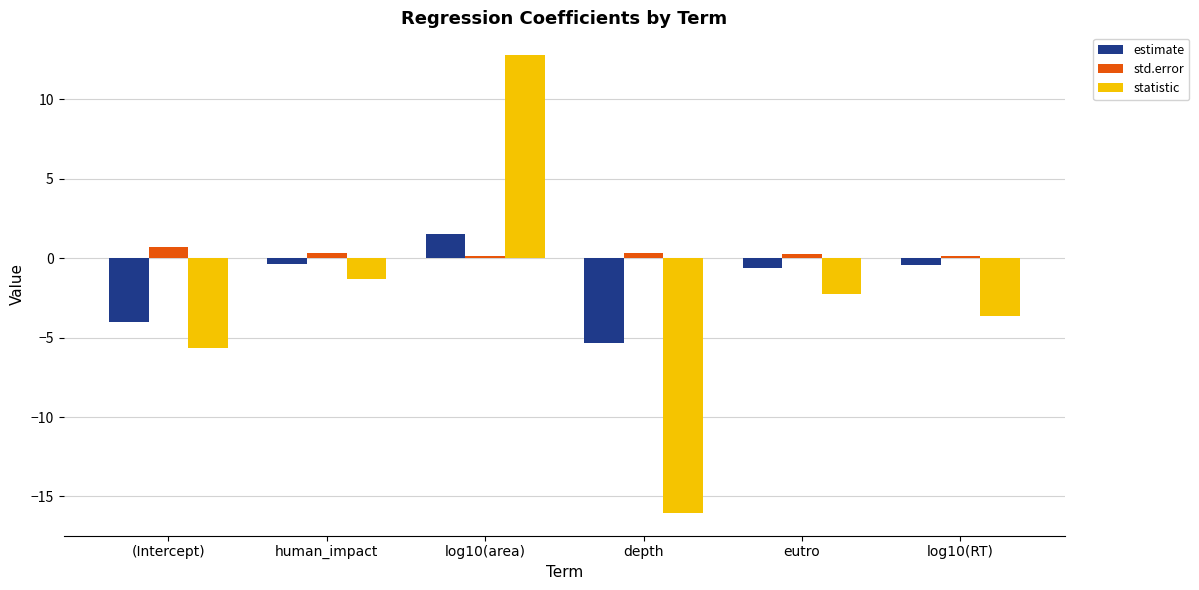

Which series has the largest range (max minus min)?

statistic